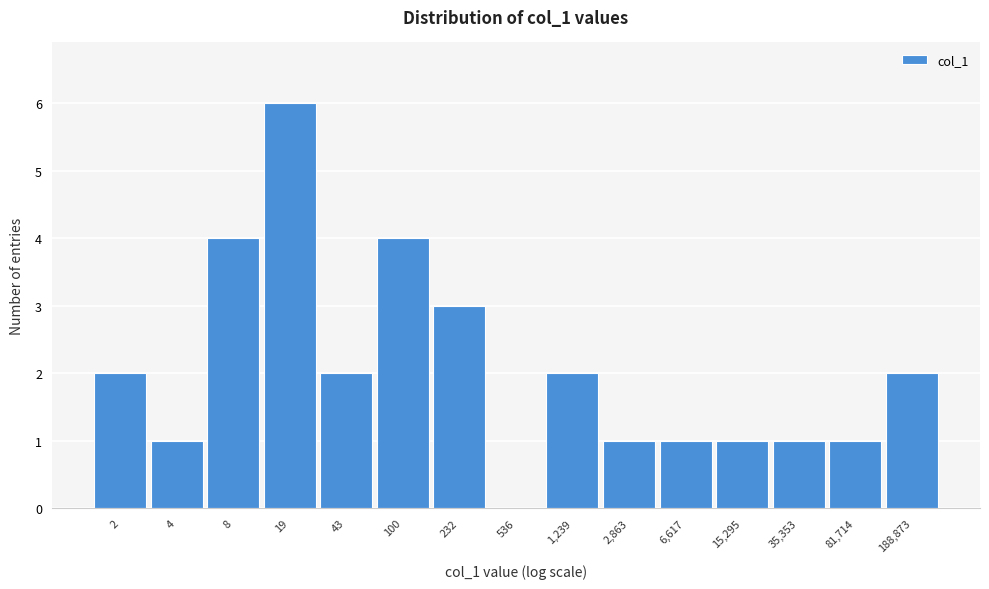

Reading right to left, extract all data points from this chart.

188,873=2	81,714=1	35,353=1	15,295=1	6,617=1	2,863=1	1,239=2	536=0	232=3	100=4	43=2	19=6	8=4	4=1	2=2